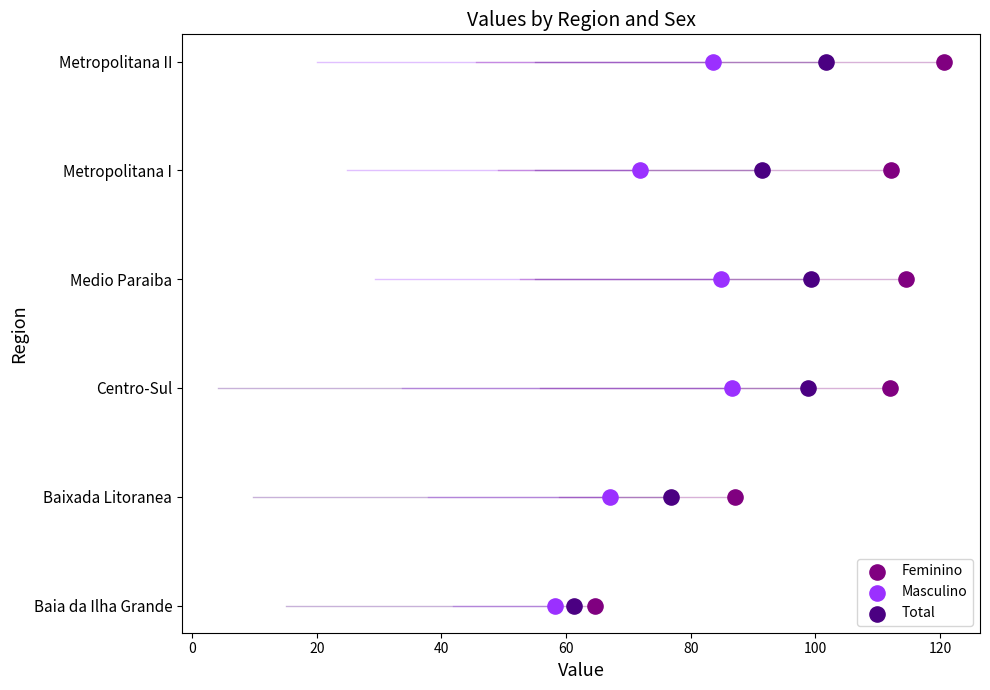

Which series has the widest spread of Y values?

Feminino